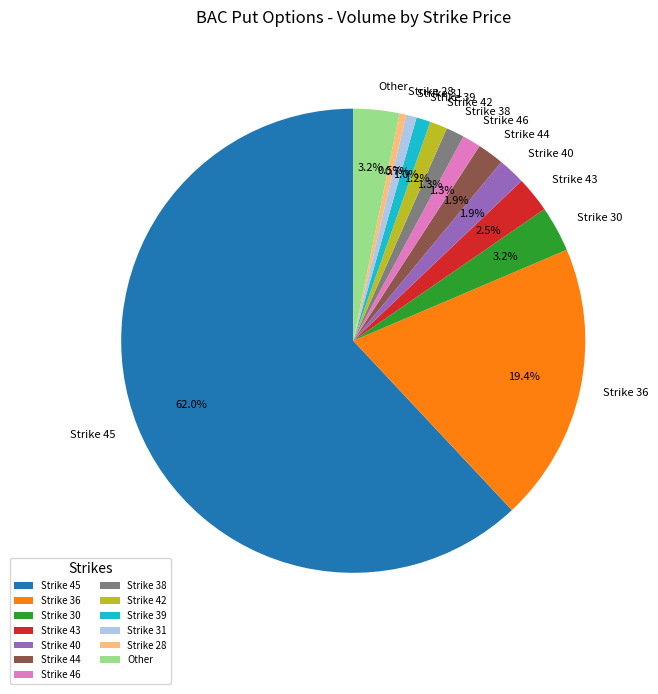

Do Strike 44 and Strike 30 together represent more than half of the pie?

No